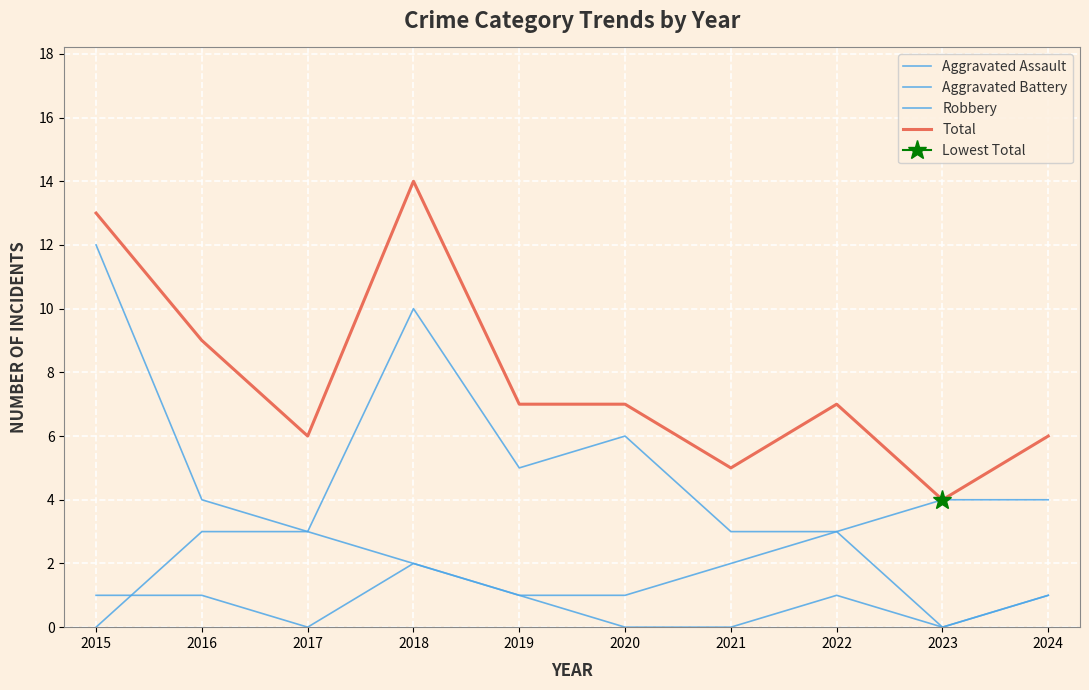

Which series has the widest spread of values?

Total